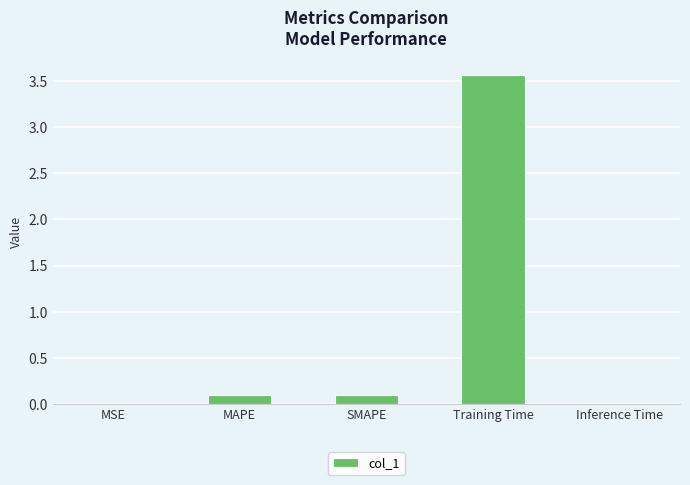

What is the sum of all values?

3.8